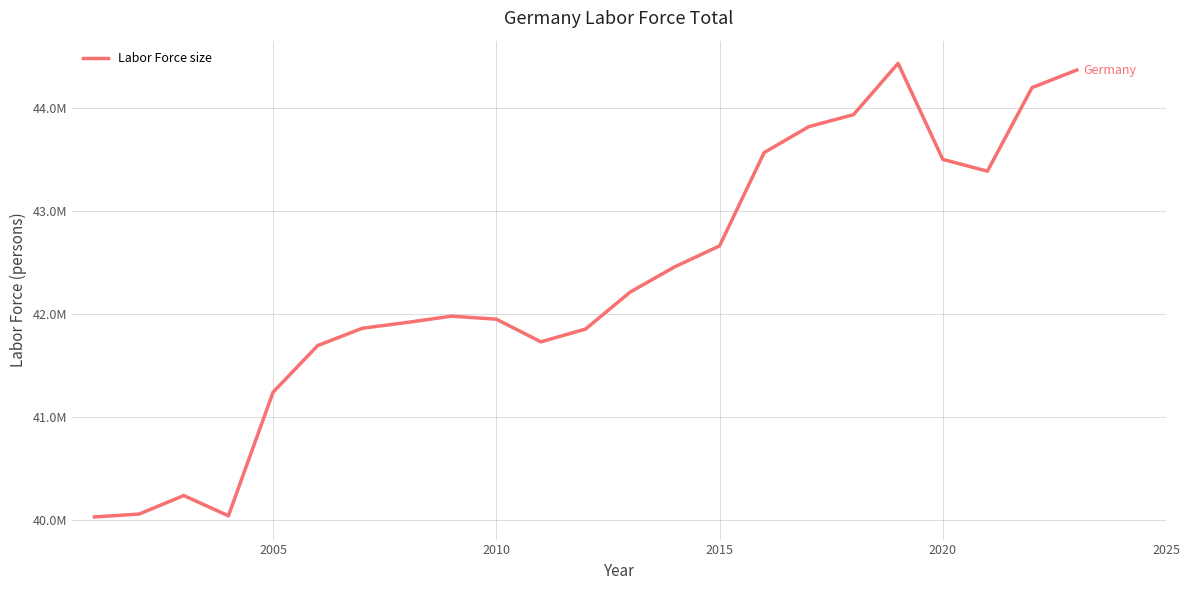

Does the chart display data point markers on the line(s)?

No